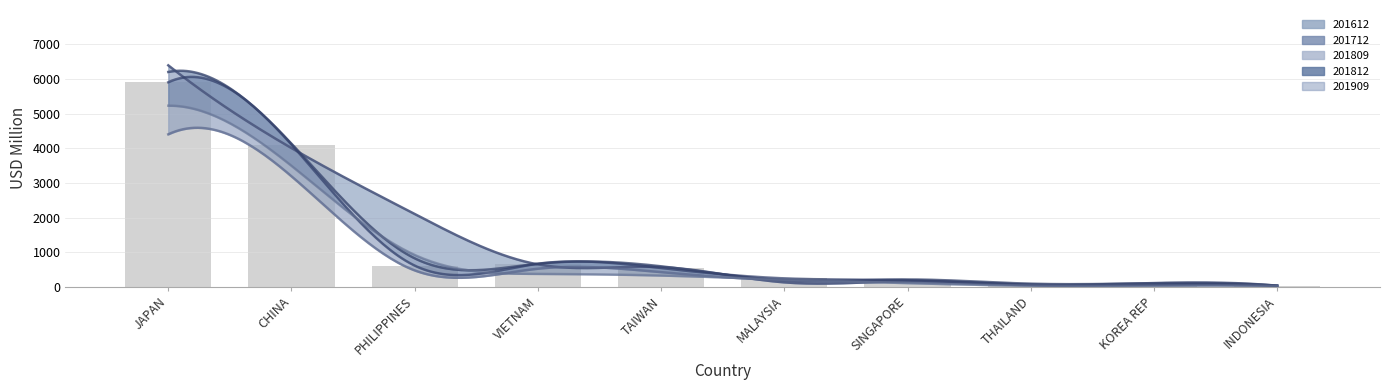

What is the difference between the second highest and second lowest values in the 201812 series?

4049.6